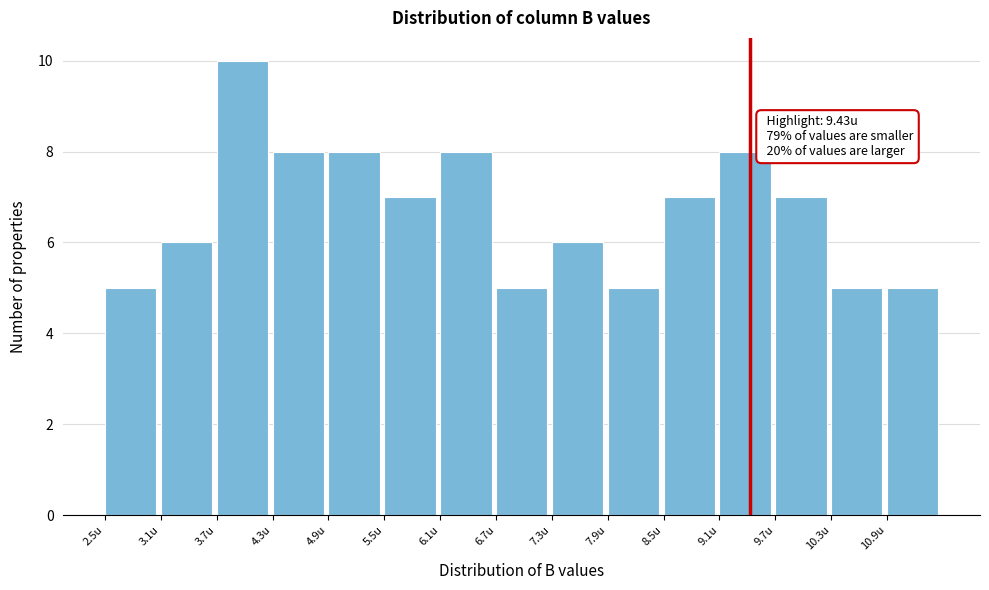

Which range on the x-axis has the tallest bar?

3.7 to 4.3